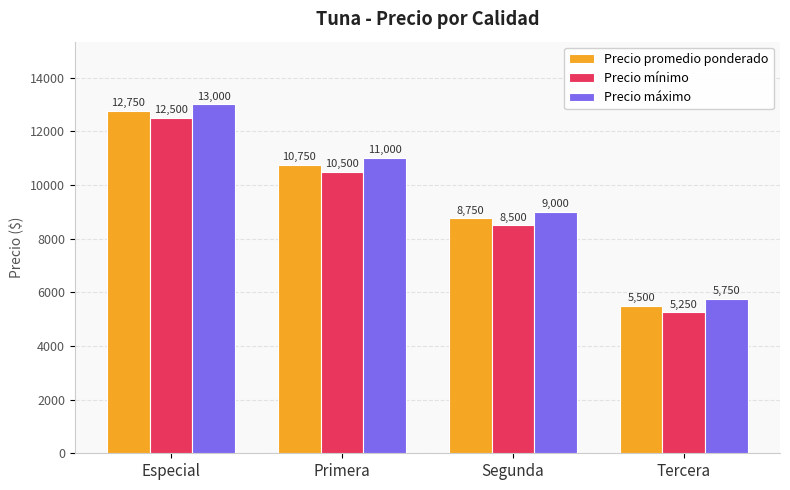

Rank the series by their maximum value, from lowest to highest.

Precio mínimo, Precio promedio ponderado, Precio máximo